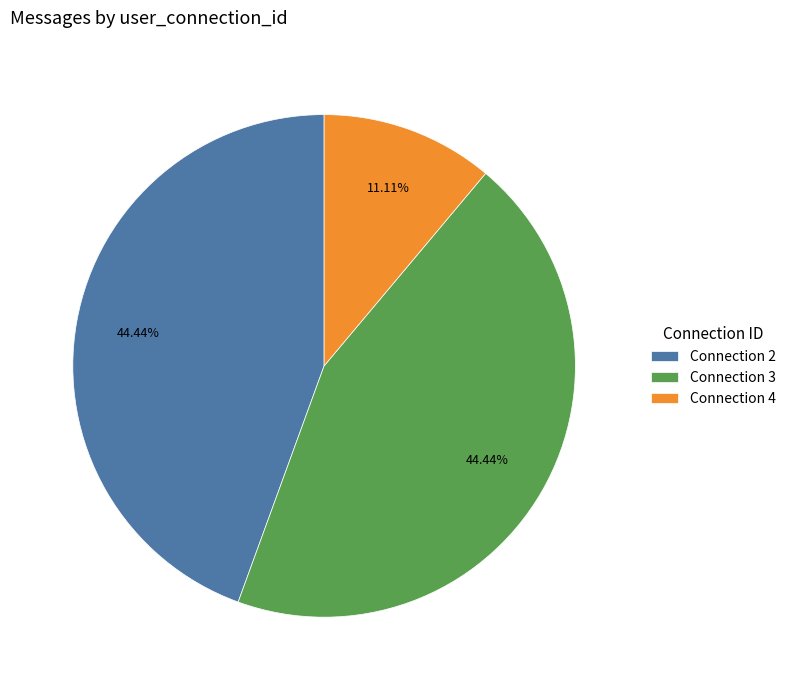

Do Connection 4 and Connection 2 together represent more than half of the pie?

Yes